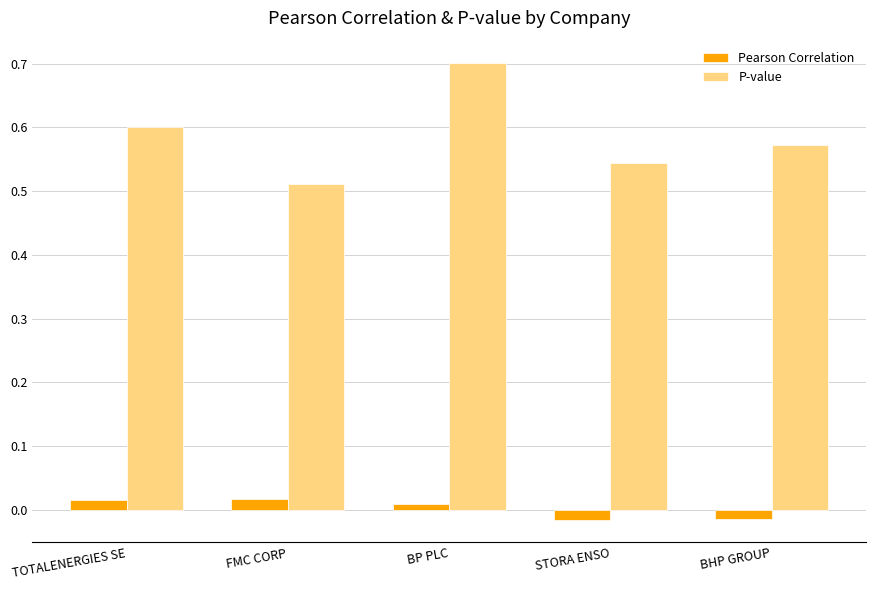

The value of P-value at BHP GROUP is 0.6. True or false?

True